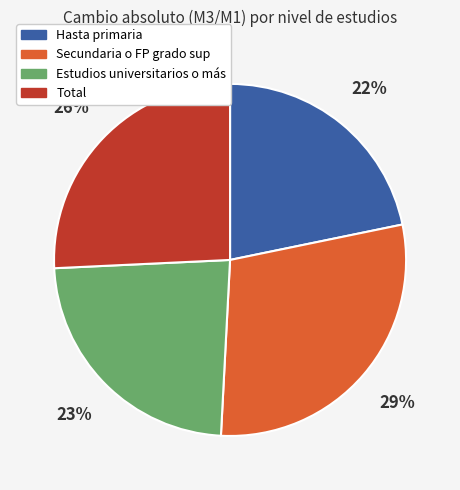

To the nearest percent, what percentage of the pie is Secundaria o FP grado sup?

29%